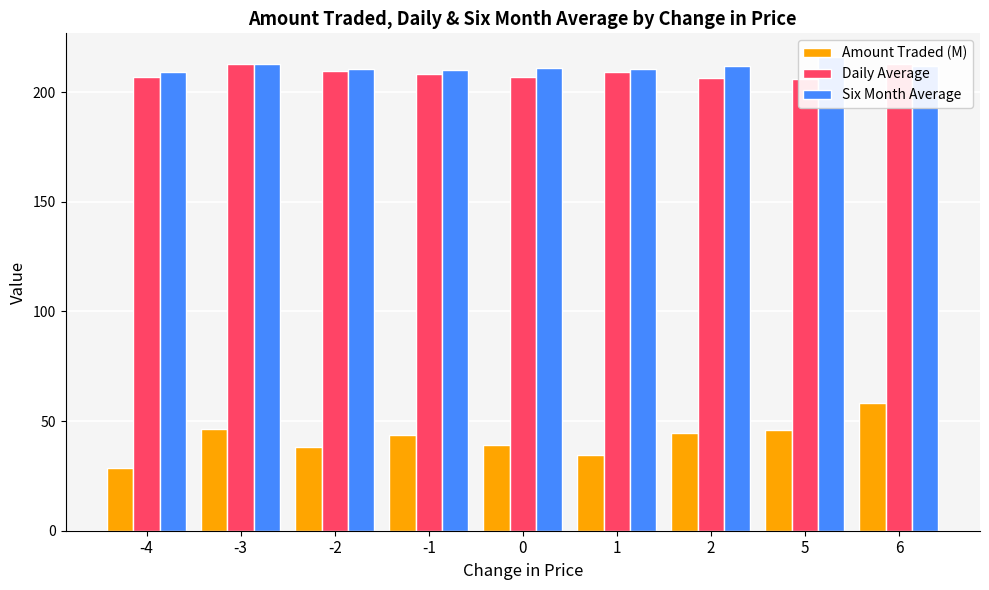

At 0, list the series in order from smallest to largest.

Amount Traded (M), Daily Average, Six Month Average